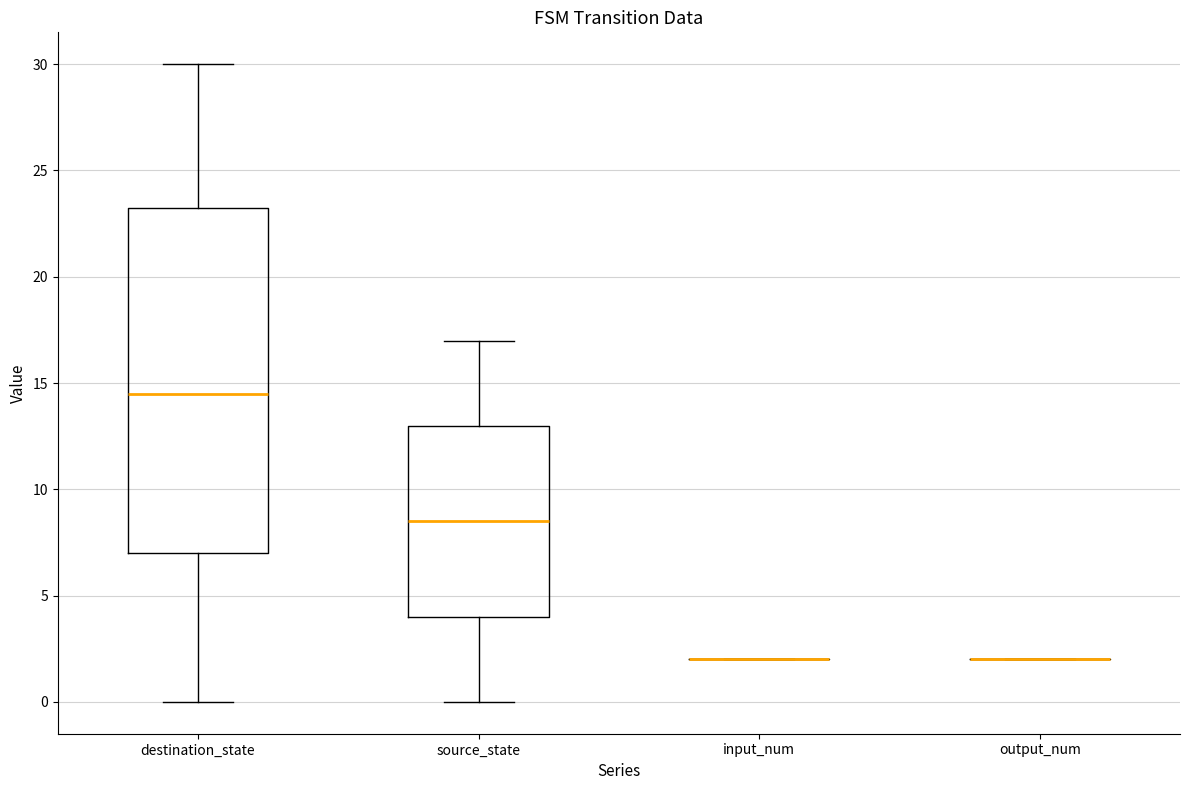

Reading left to right, transcribe this box plot: for each box, give where its median line is, the range the box spans, and where its two whiskers end, as read against the y-axis. The values are not printed on the chart, so give them approximately, as read against the axis.

destination_state: median 14.5, box 7.0 to 23.5, whiskers 0.0 to 30.0
source_state: median 8.5, box 4.0 to 13.0, whiskers 0.0 to 17.0
input_num: box collapsed to a line at 2.0, whiskers 2.0 to 2.0
output_num: box collapsed to a line at 2.0, whiskers 2.0 to 2.0